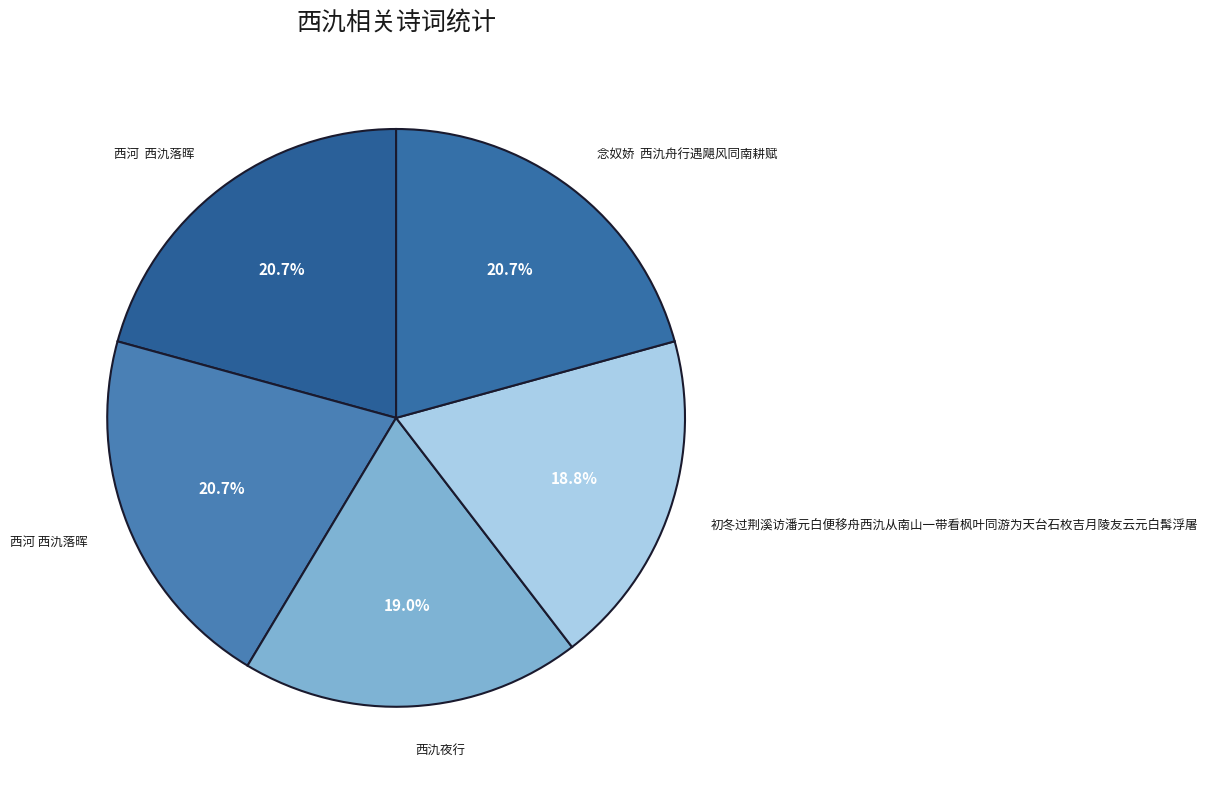

Is there a majority slice in this chart?

No